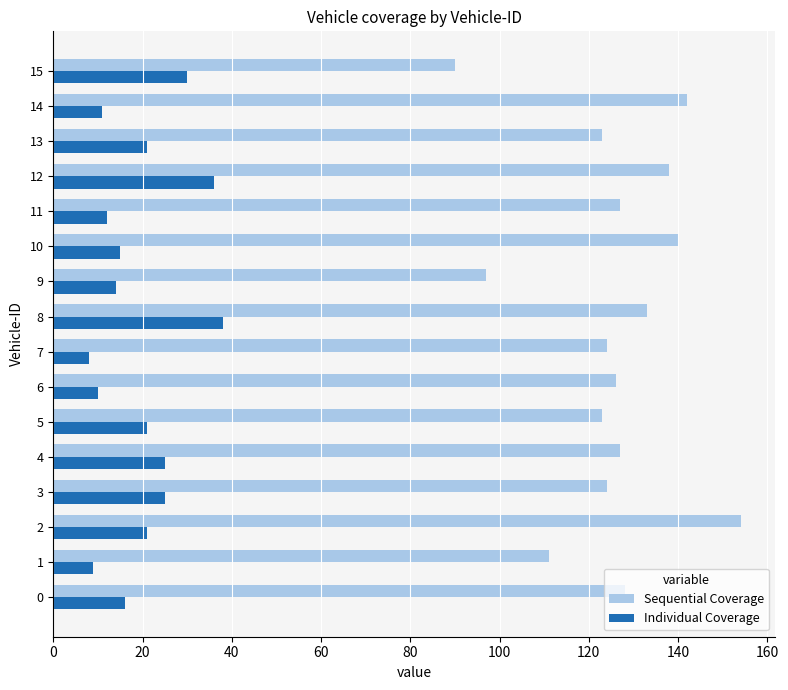

What value does the Sequential Coverage series have at 0?

128